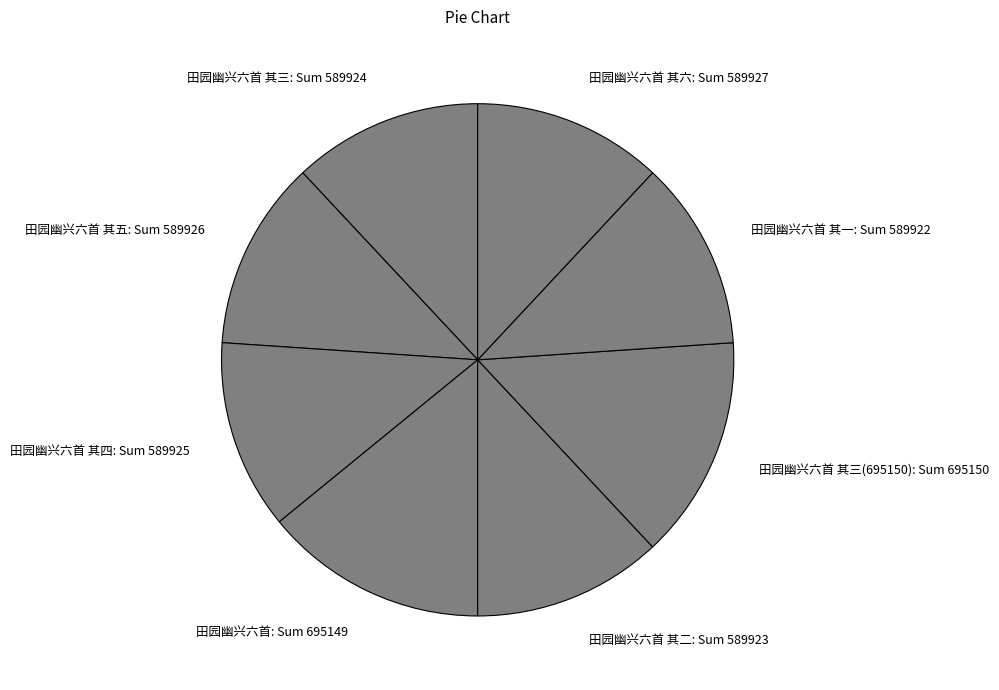

Do 田园幽兴六首: Sum 695149 and 田园幽兴六首 其四: Sum 589925 together represent more than half of the pie?

No